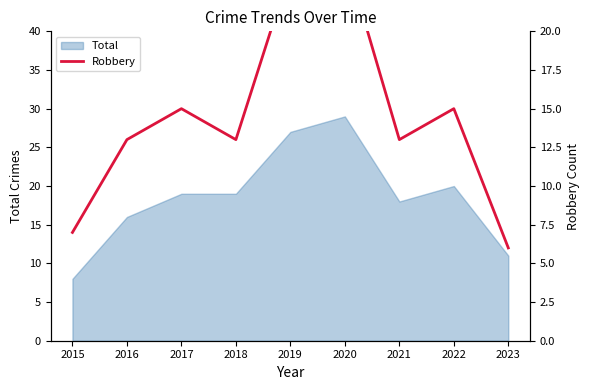

What is the average value?

15